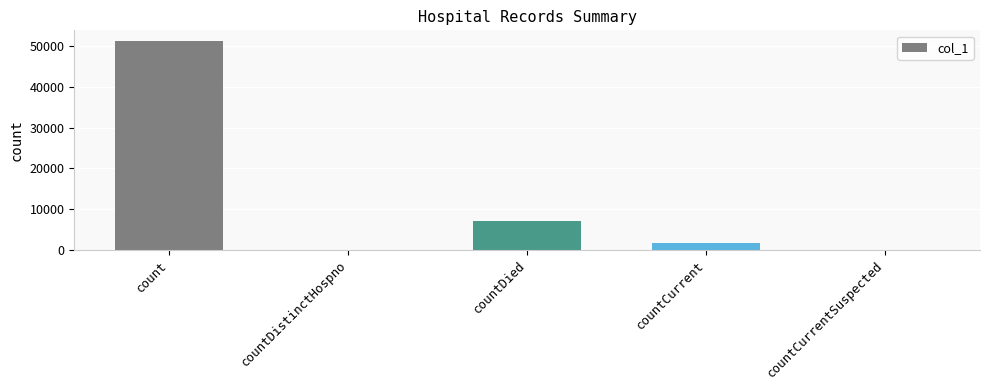

What is the sum of all values?

60256